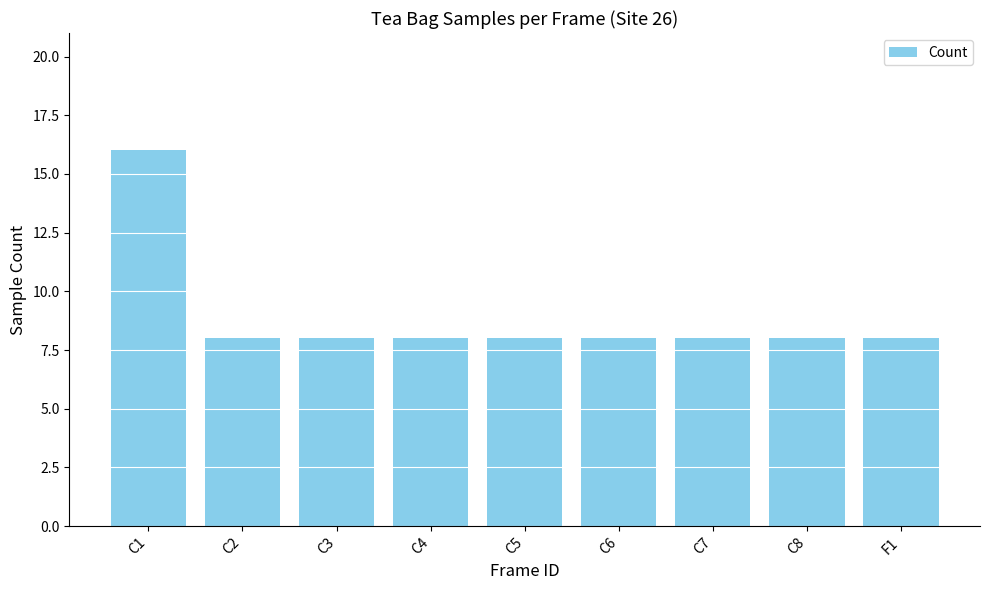

What is the sum of all values?

80